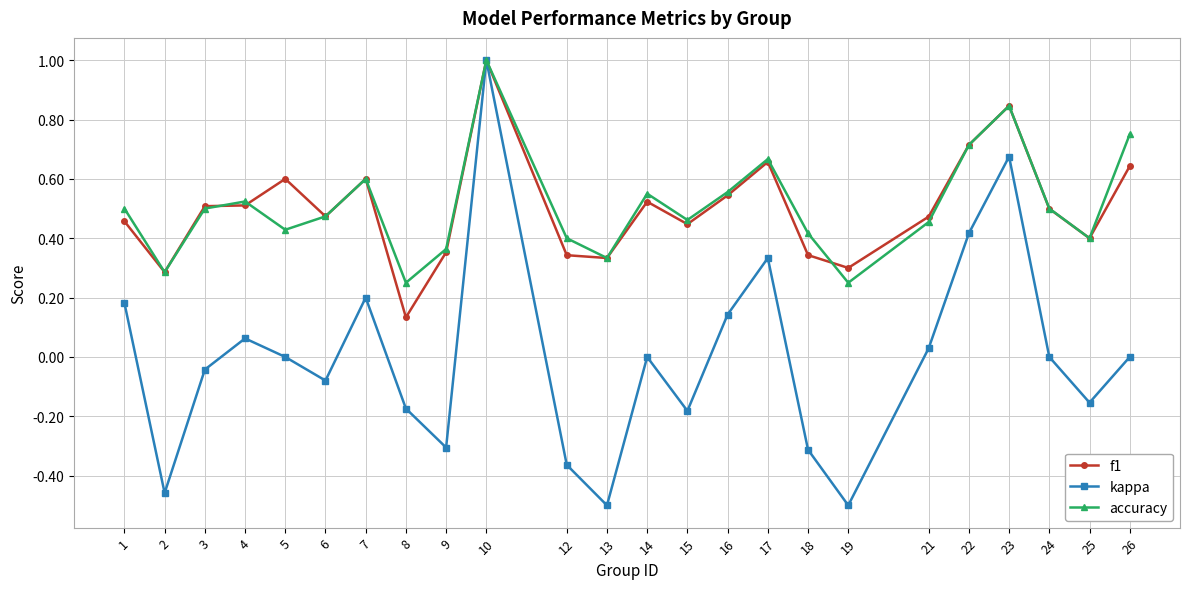

Which series has the widest spread of values?

kappa